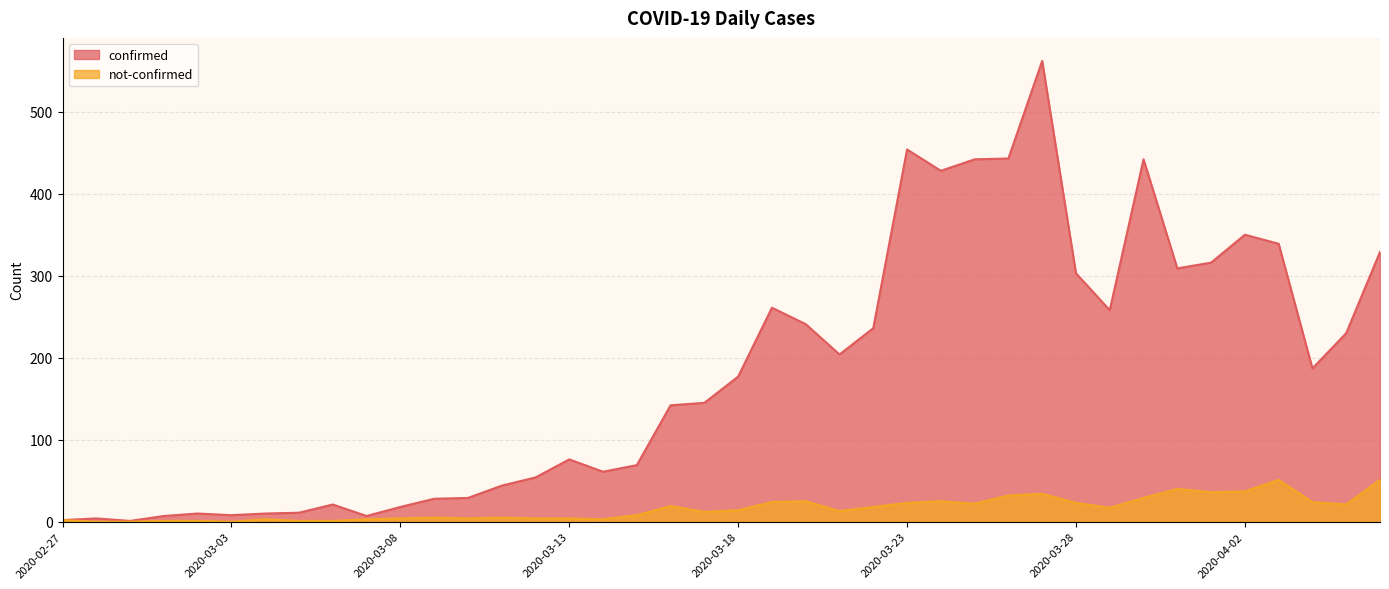

The value of not-confirmed at 2020-03-26 is 32. True or false?

True